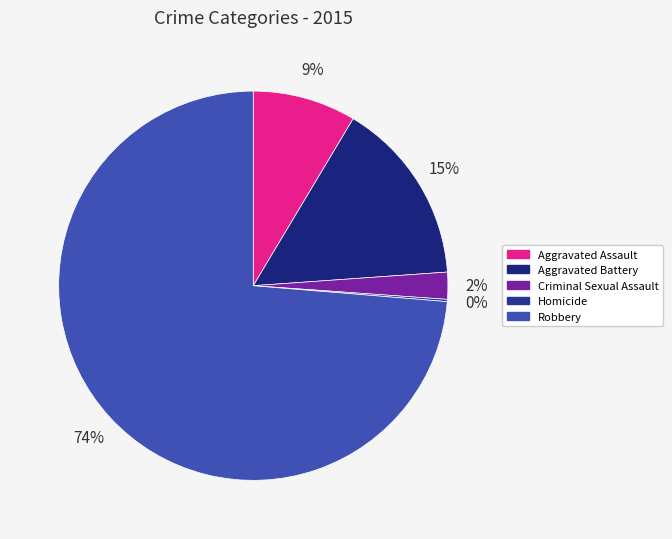

The Robbery slice represents 74% of the pie. True or false?

True